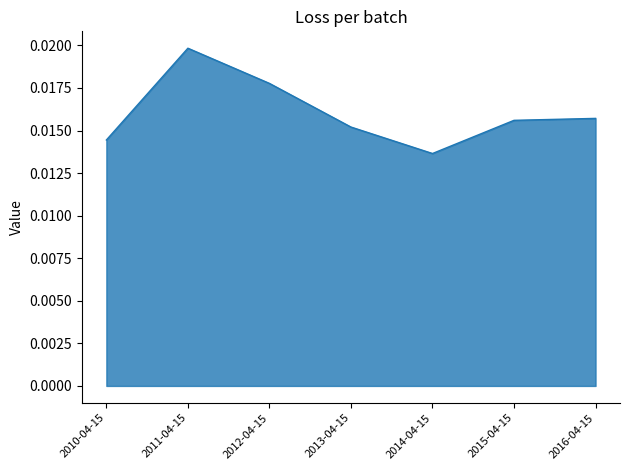

Count the values in the range 0 to 1.

7